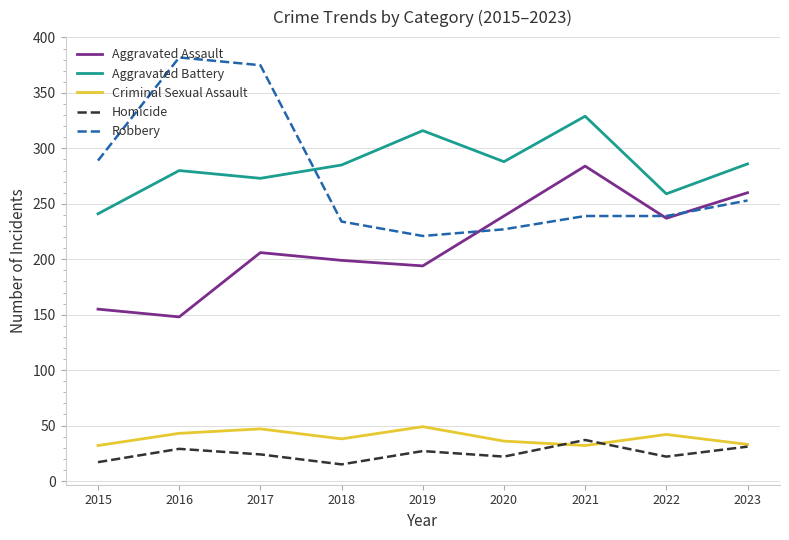

At 2019, list the series in order from largest to smallest.

Aggravated Battery, Robbery, Aggravated Assault, Criminal Sexual Assault, Homicide